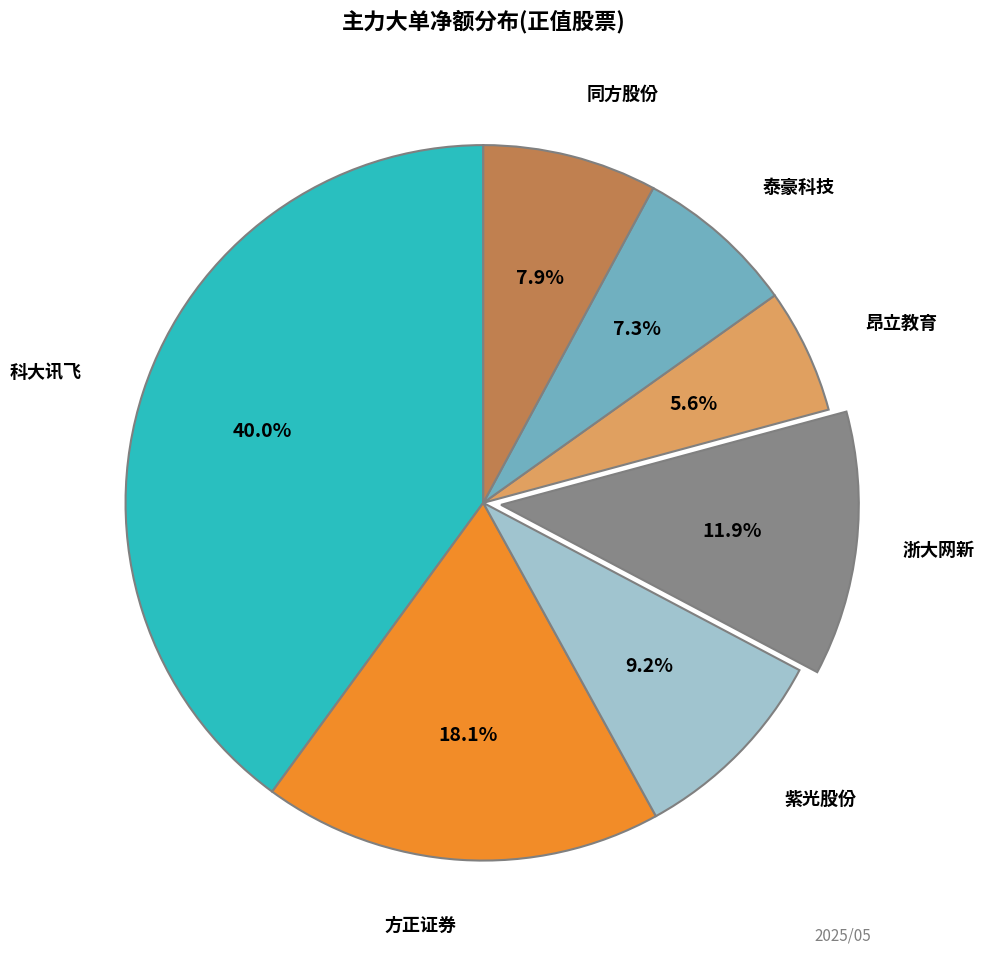

Between 方正证券 and 同方股份, which is larger?

方正证券